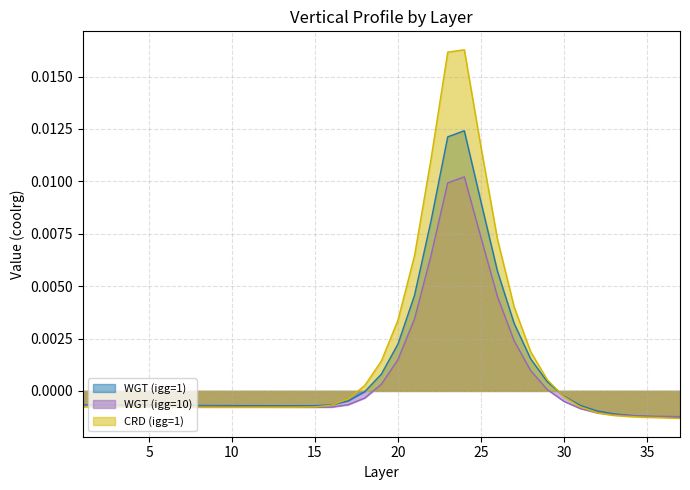

Rank the series by their average value, from lowest to highest.

WGT (igg=10), WGT (igg=1), CRD (igg=1)